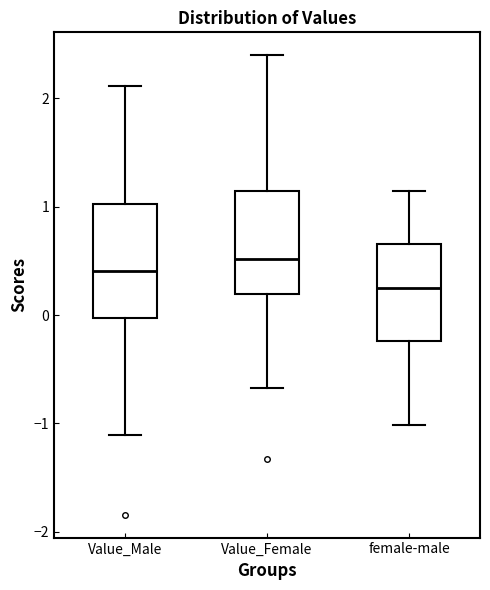

Where does the lower whisker of the box for Value_Female end on the y-axis? The values are not printed on the chart, so give them approximately, as read against the axis.

-0.7